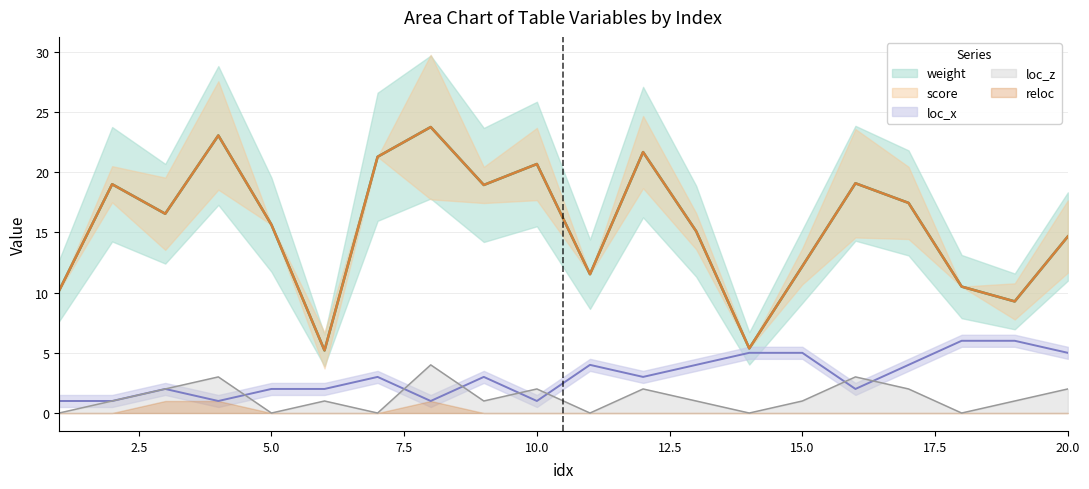

What is the difference between the weight values at 19 and 17?

8.2